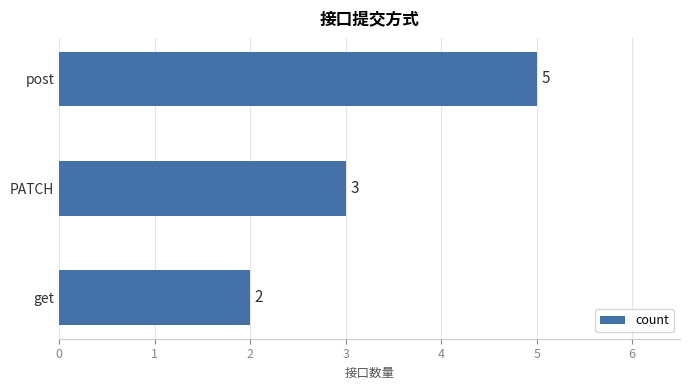

What position from the top is PATCH?

2